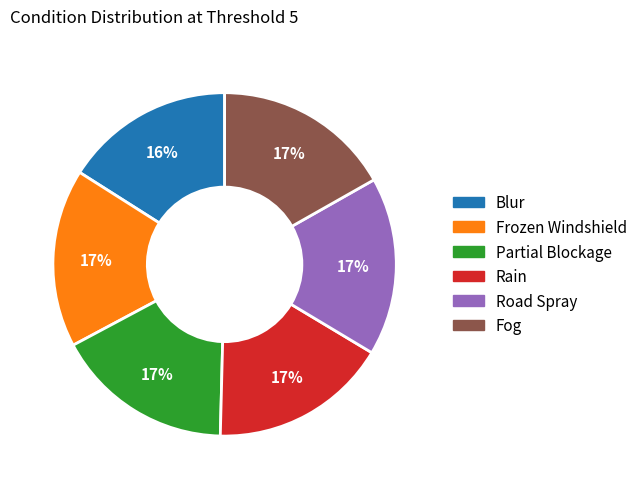

Count the number of slices in the pie.

6